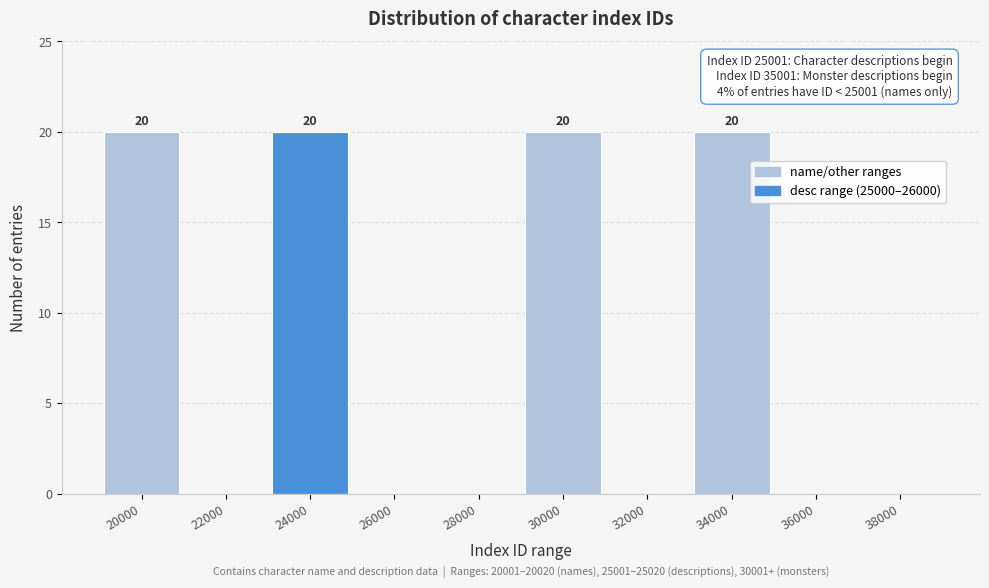

Reading left to right, extract all data points from this chart.

20000=20	22000=0	24000=20	26000=0	28000=0	30000=20	32000=0	34000=20	36000=0	38000=0